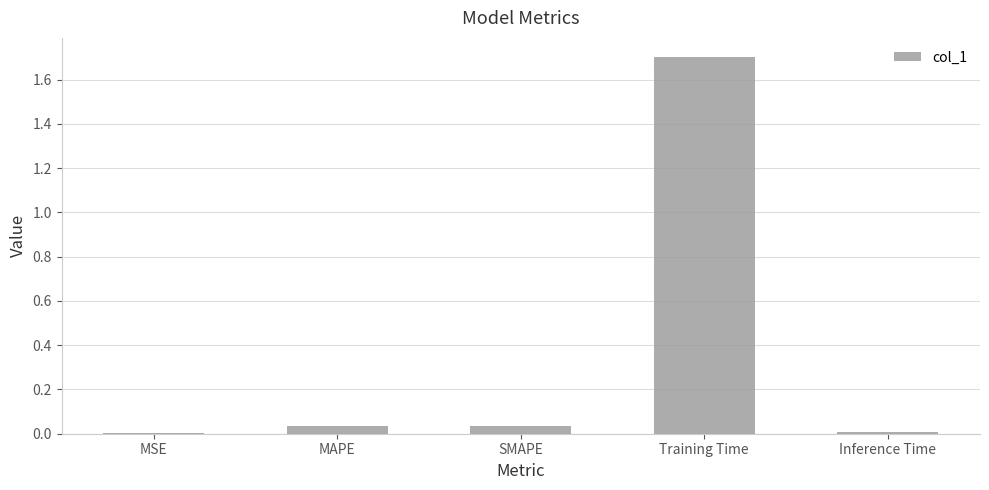

Which category has the highest value across all series?

Training Time